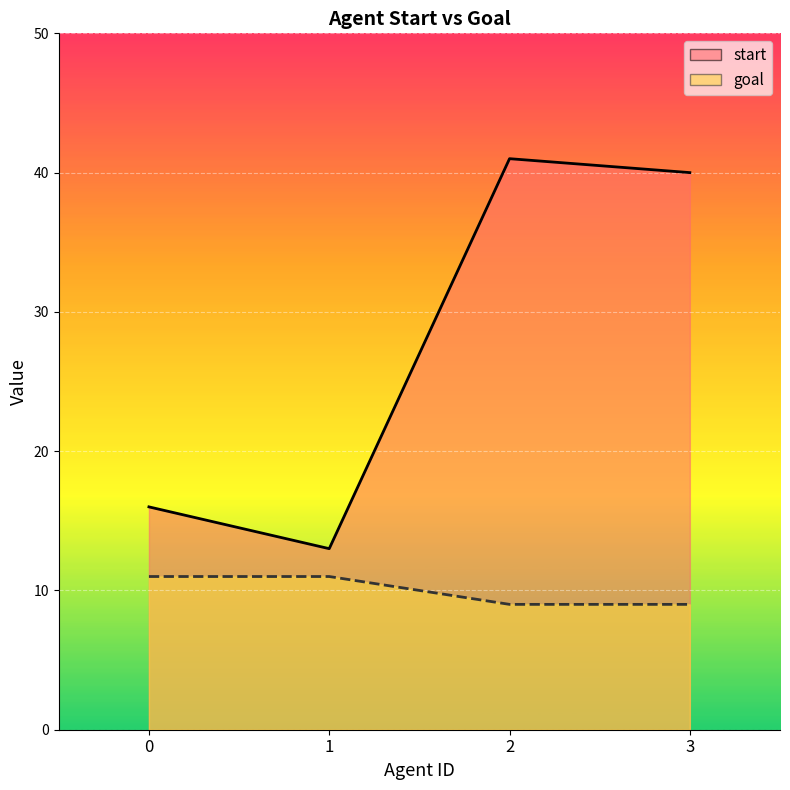

The start series shows 13 at 1. True or false?

True